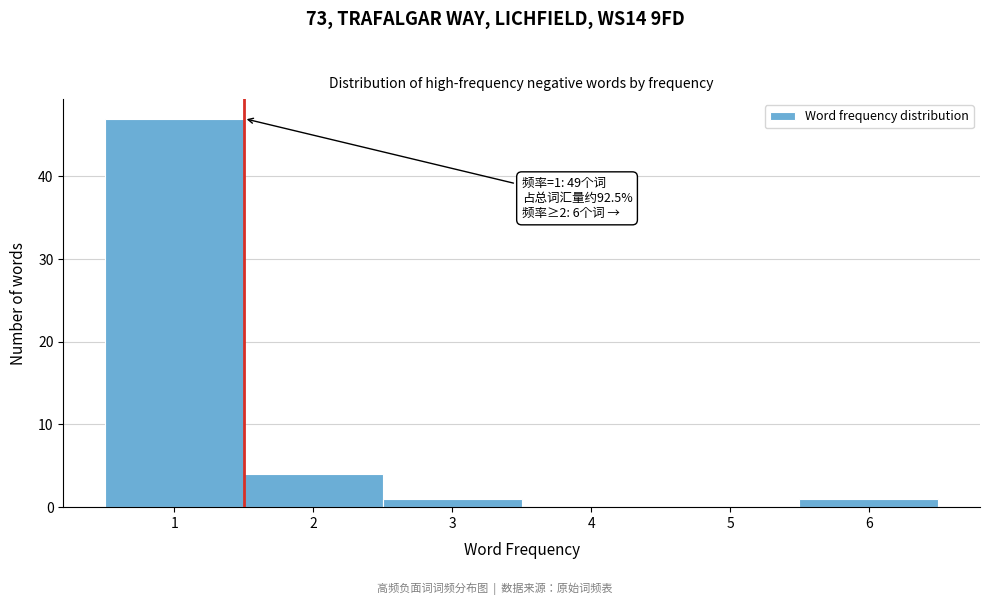

Over which range of the x-axis is the bar tallest?

0.5 to 1.5